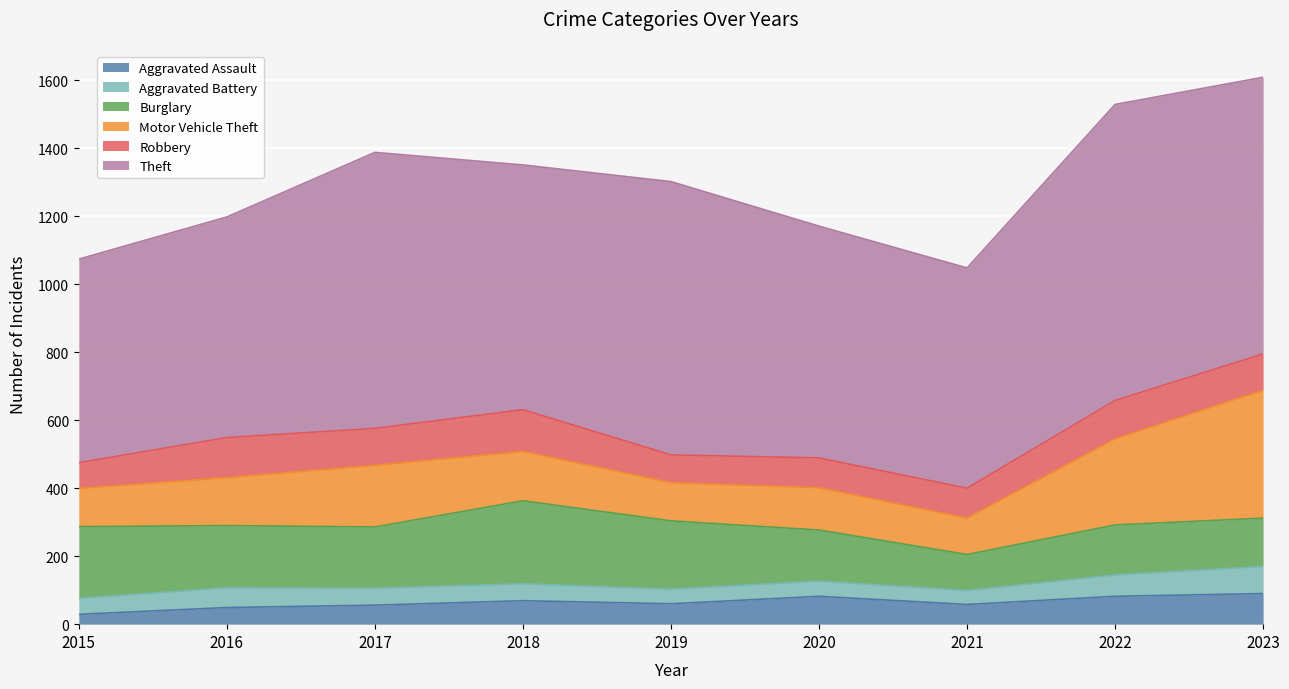

Rank the categories by Aggravated Assault value from highest to lowest.

2023, 2020, 2022, 2018, 2019, 2021, 2017, 2016, 2015